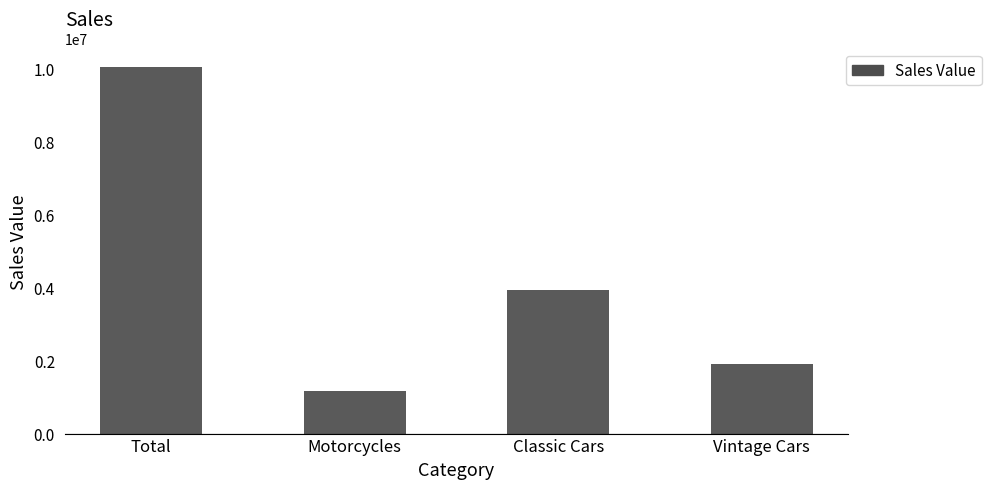

Are the bars grouped side by side (vs. stacked)?

No